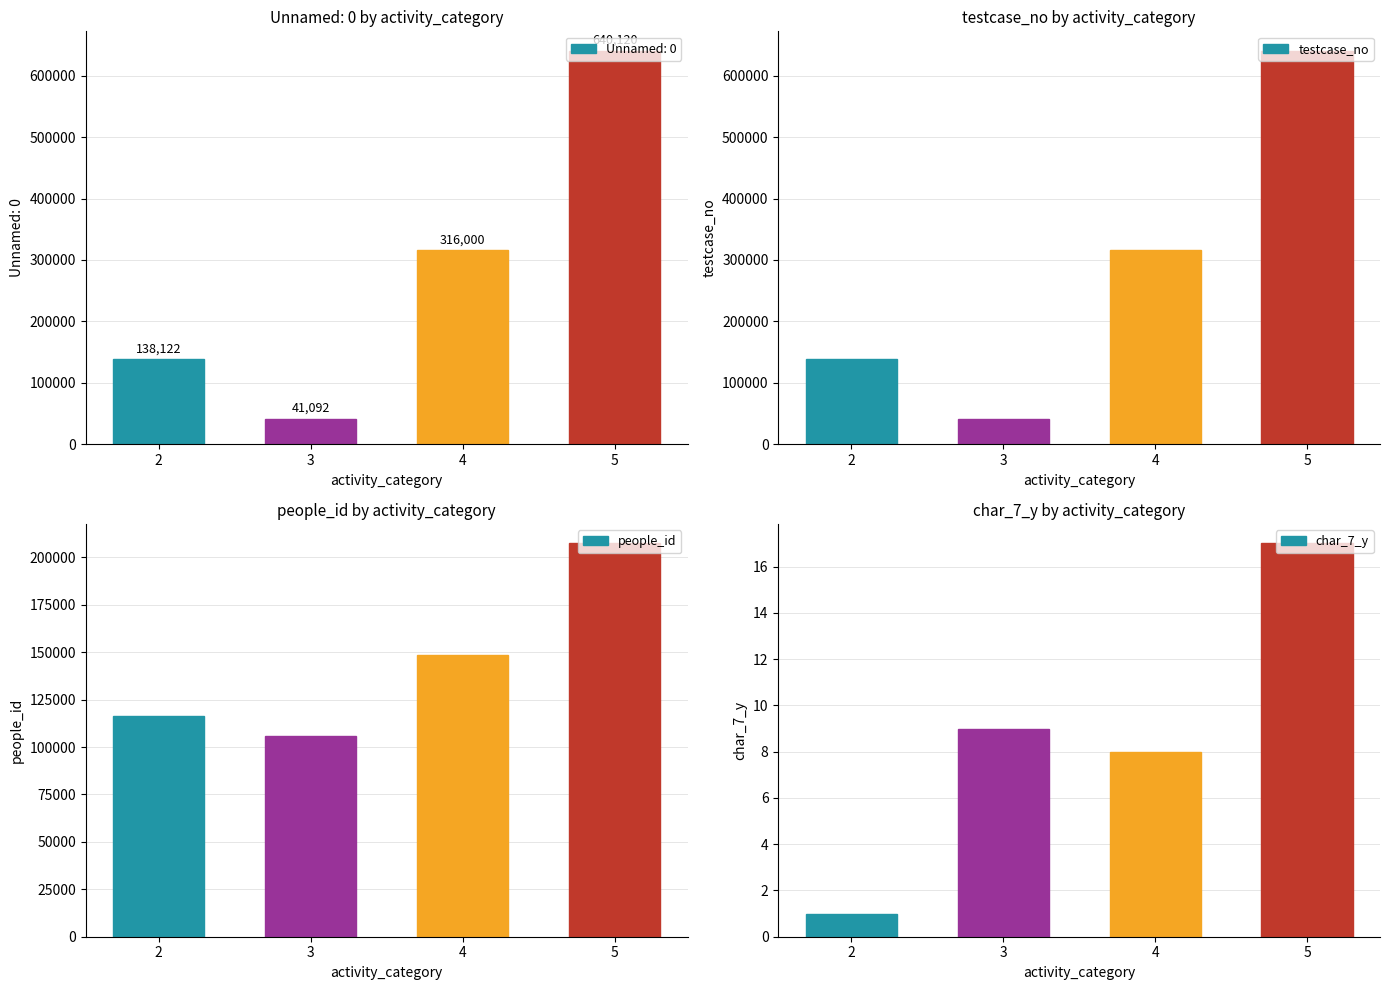

What is the difference between the maximum and second lowest values in the testcase_no series?

501998